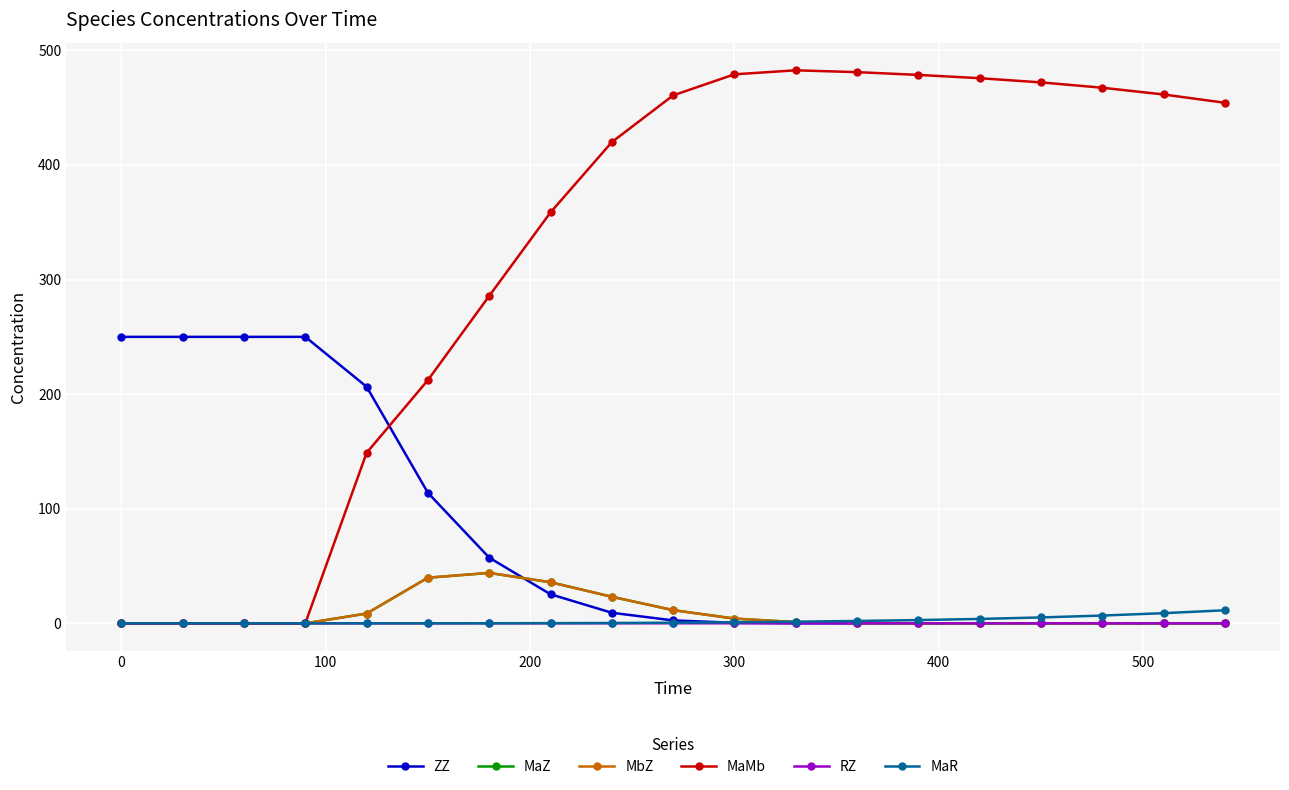

What is the greatest value displayed?

482.6